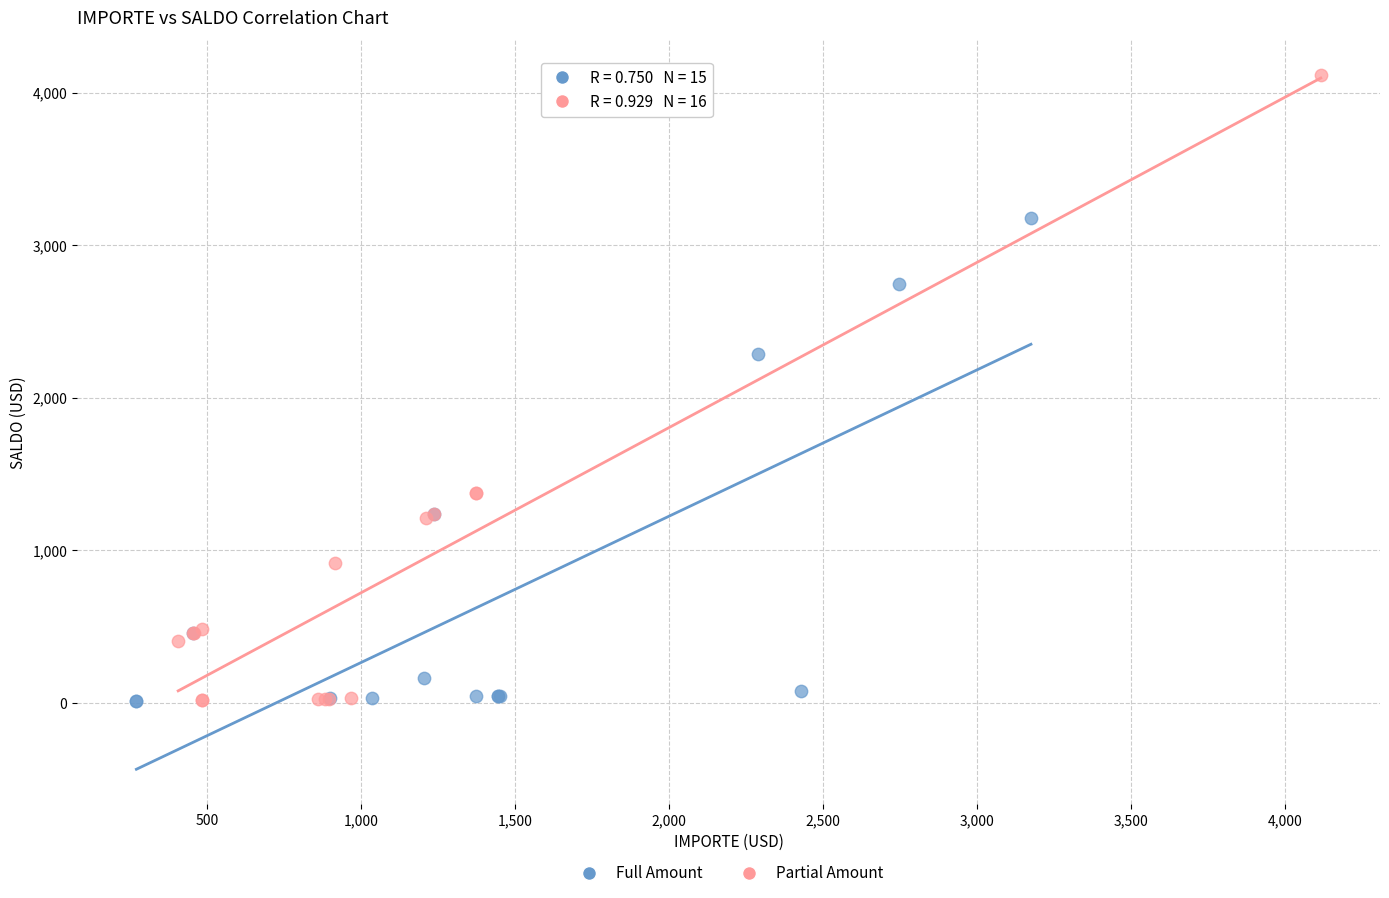

Which series has the widest spread of Y values?

Partial Amount